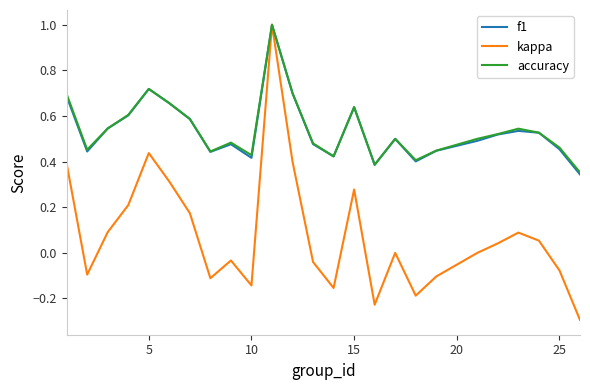

Which series has the largest range (max minus min)?

kappa